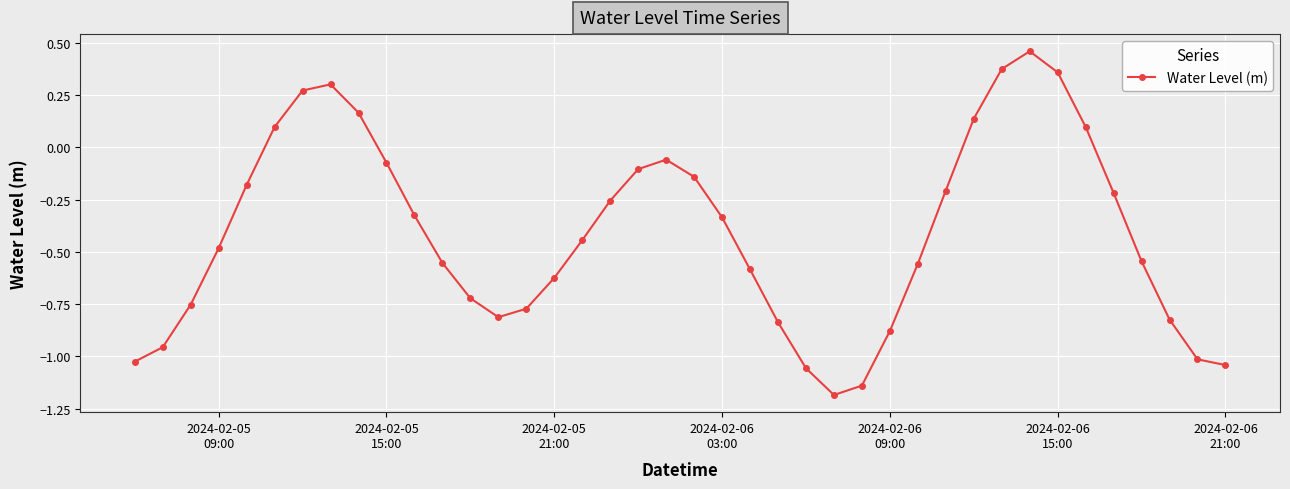

What is the sum of all values?

-16.4